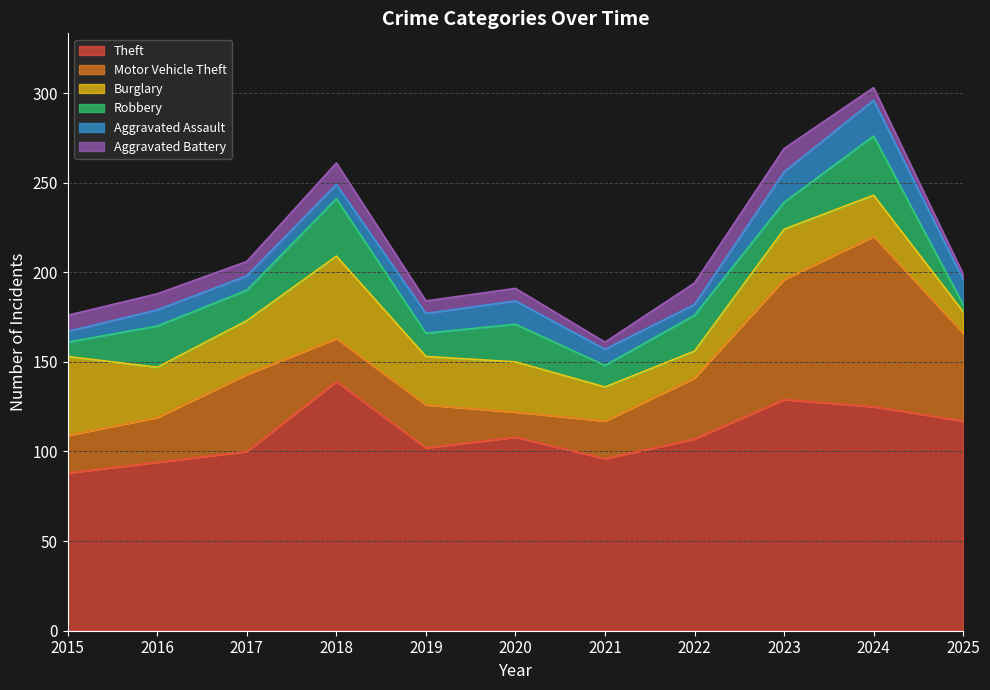

Rank the series at 2021 from lowest to highest value.

Aggravated Battery, Aggravated Assault, Robbery, Burglary, Motor Vehicle Theft, Theft